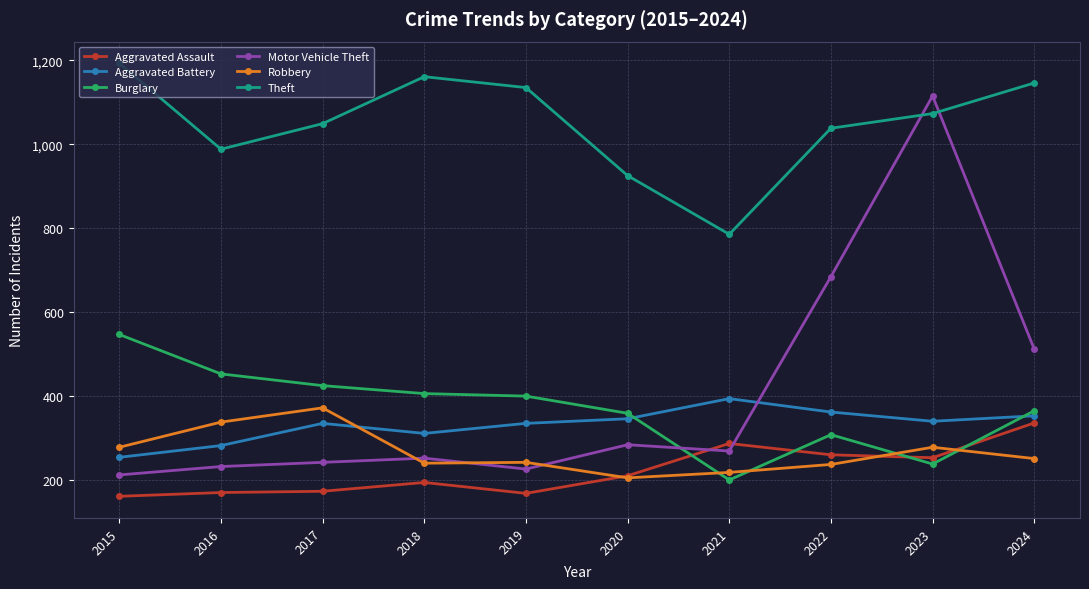

What is the sum of the Burglary values at 2022 and 2024?

671